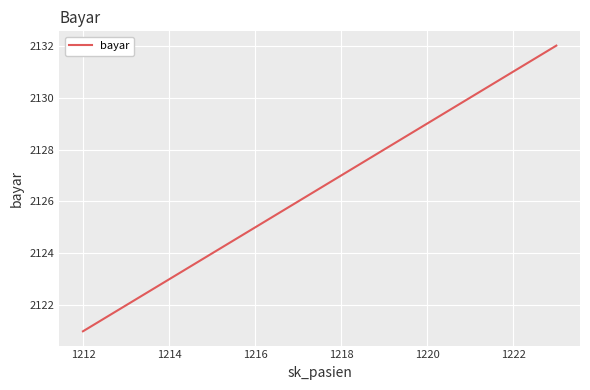

Count the number of data series in this chart.

1